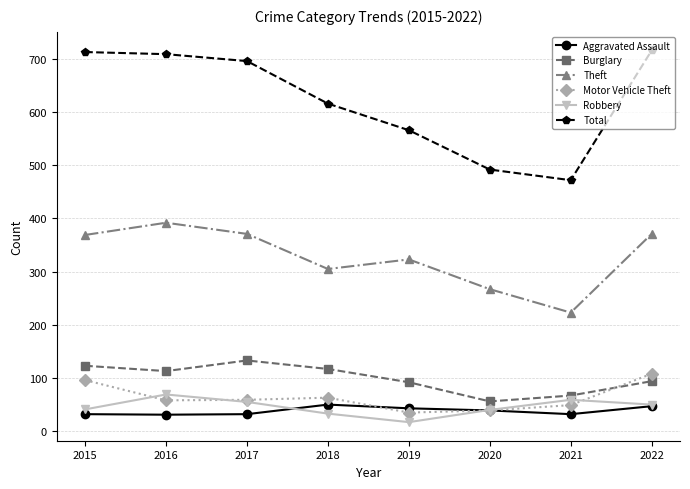

What is the lowest value of the Robbery series?

17